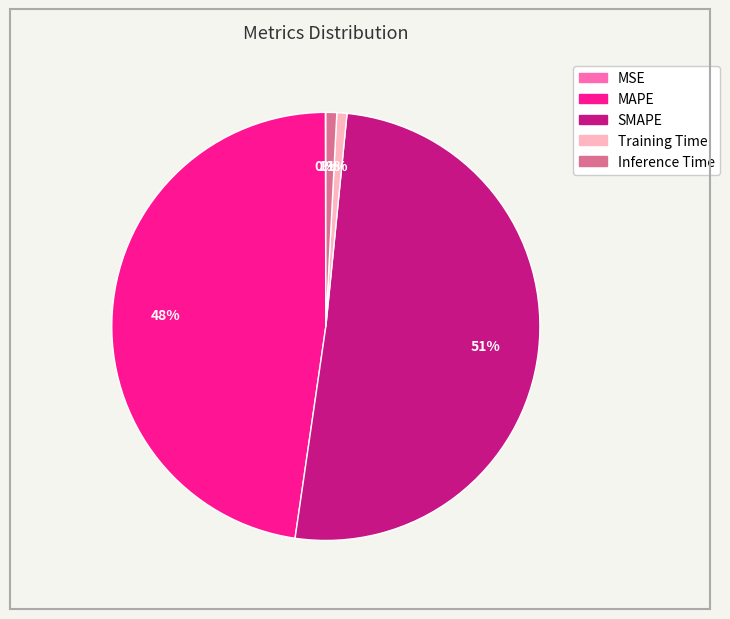

Between MAPE and SMAPE, which is larger?

SMAPE